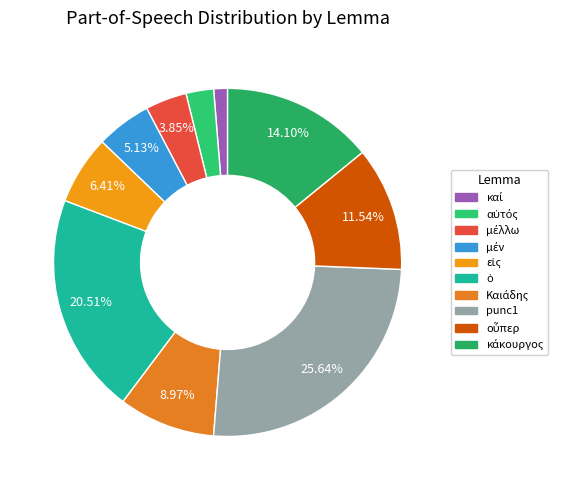

How many segments does this pie chart have?

10